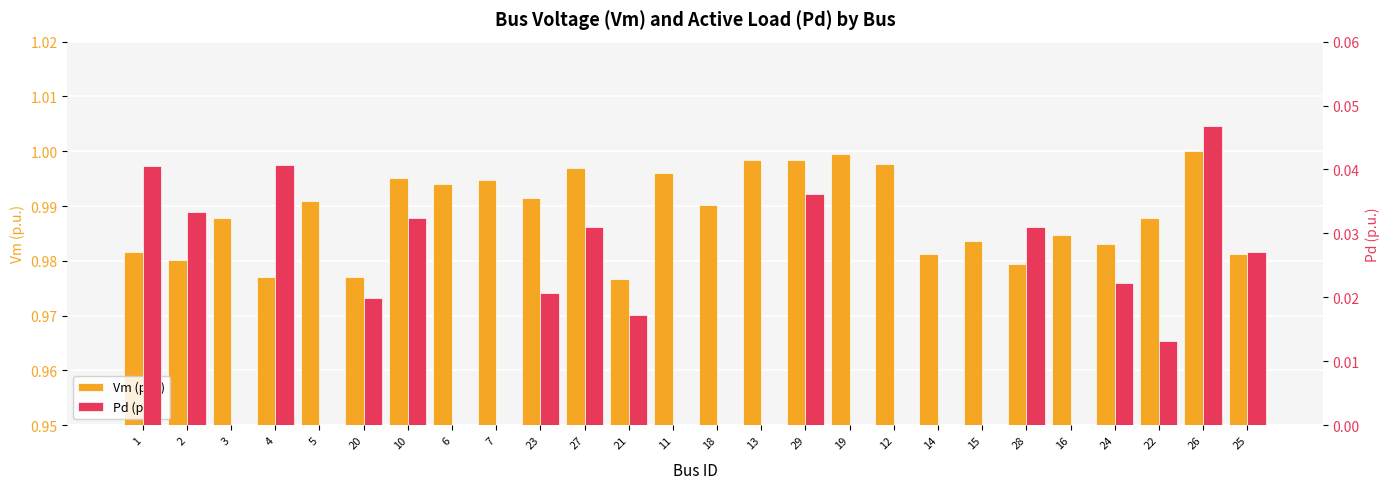

At which category does the chart reach its minimum across all series?

3